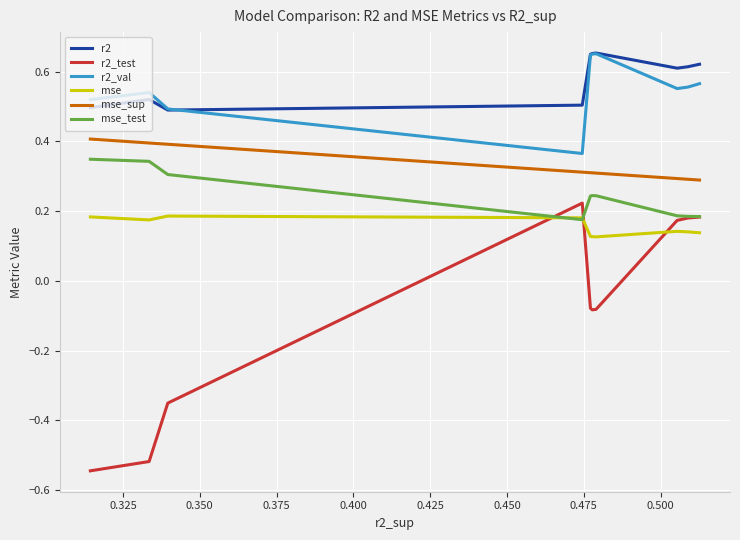

True or false: mse_test and r2 intersect in this chart.

False